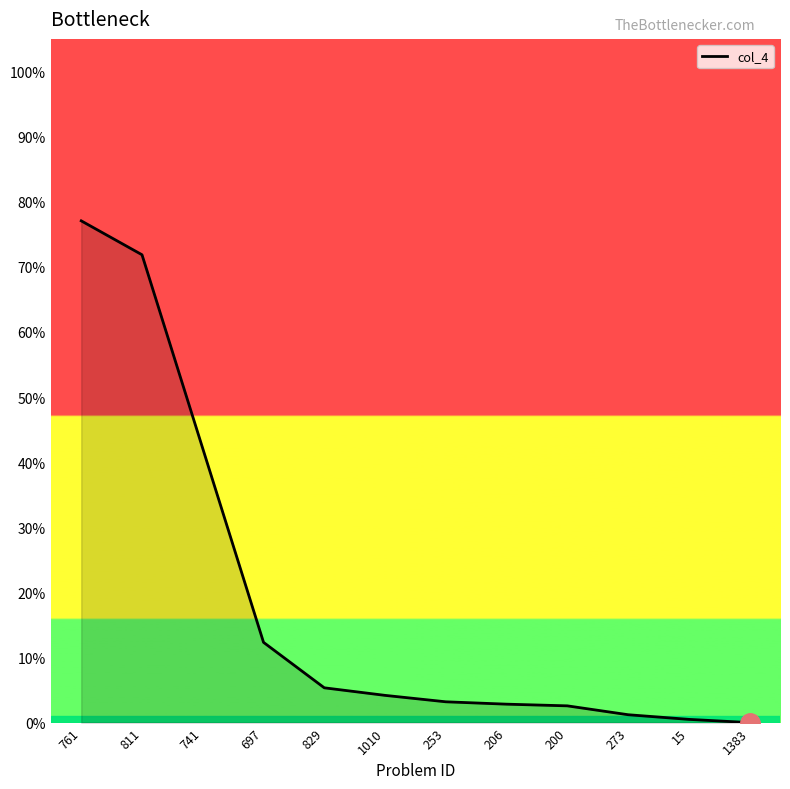

True or false: the data shows 0.0 at 1383.

True